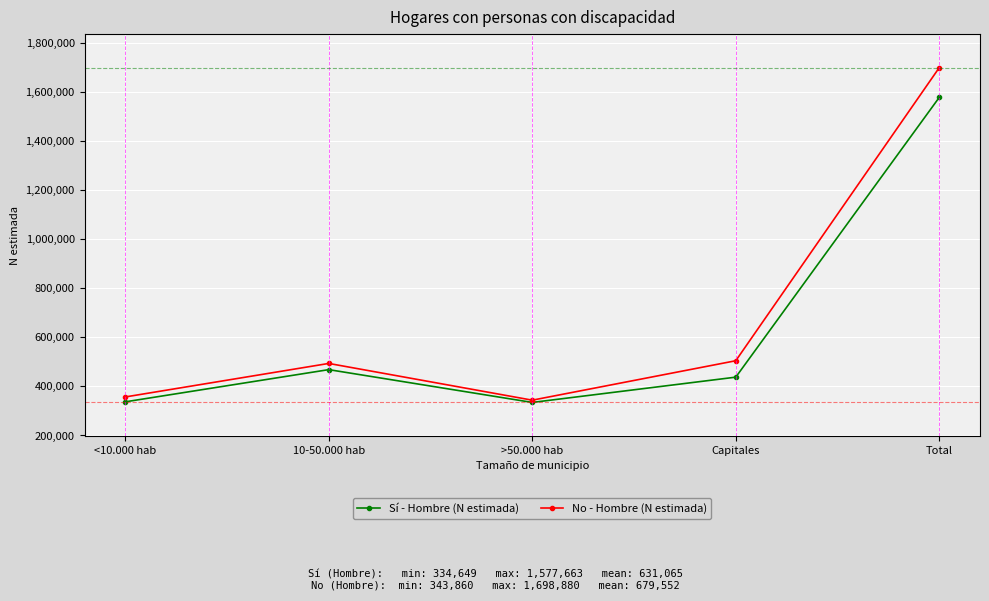

What is the total value across all series at >50.000 hab?

678509